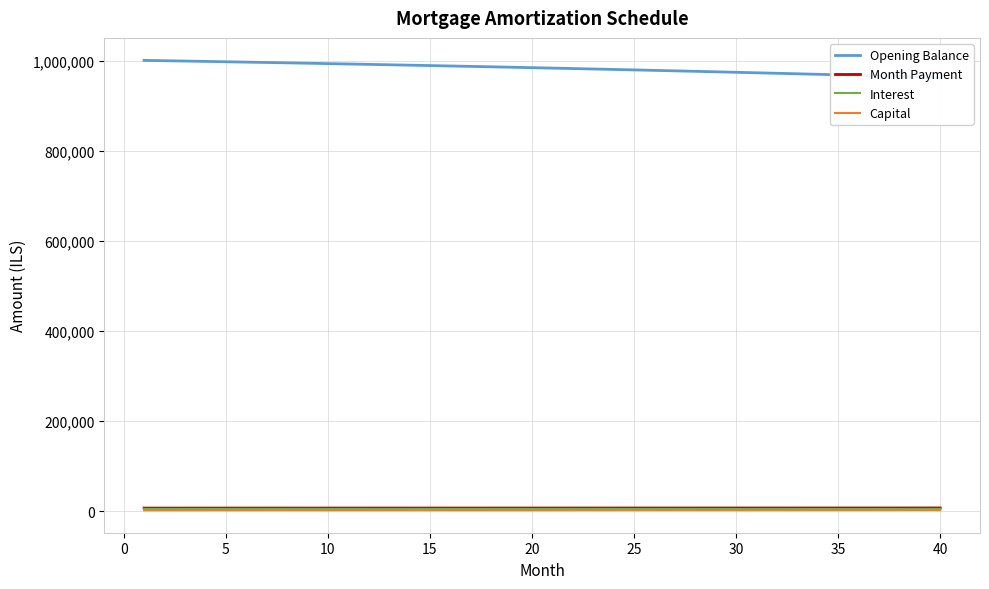

What is the difference between the Interest values at 25 and 19?

55.2